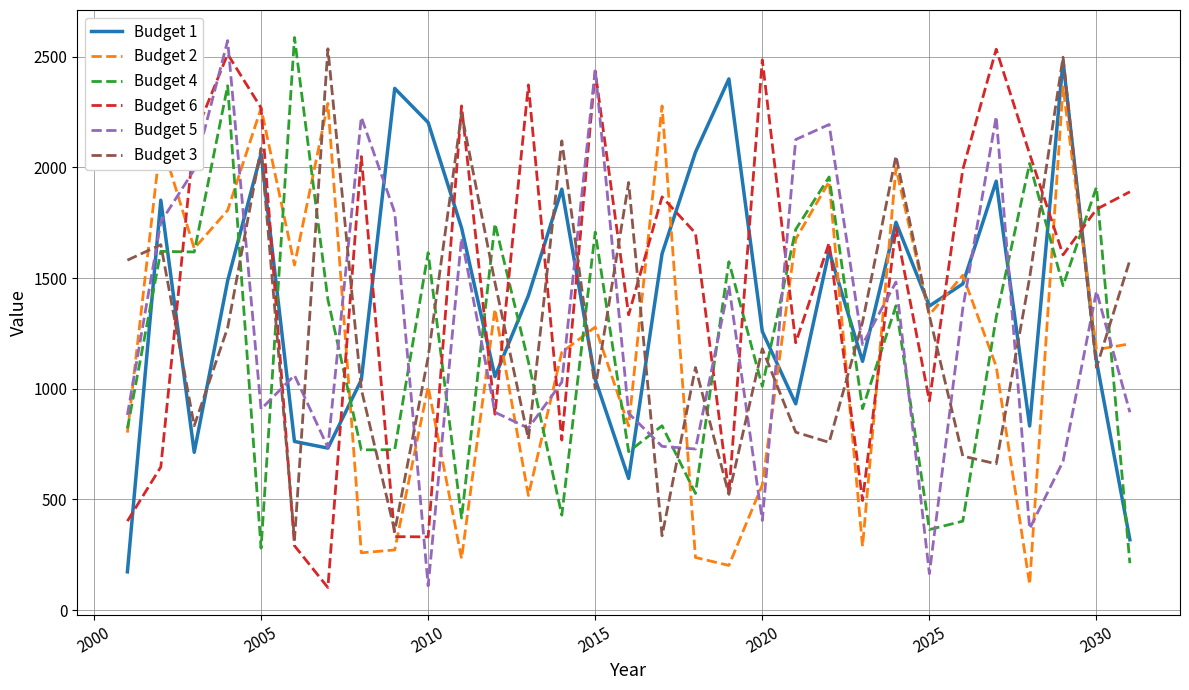

Which series ends up on top after the final intersection of Budget 3 and Budget 4?

Budget 3